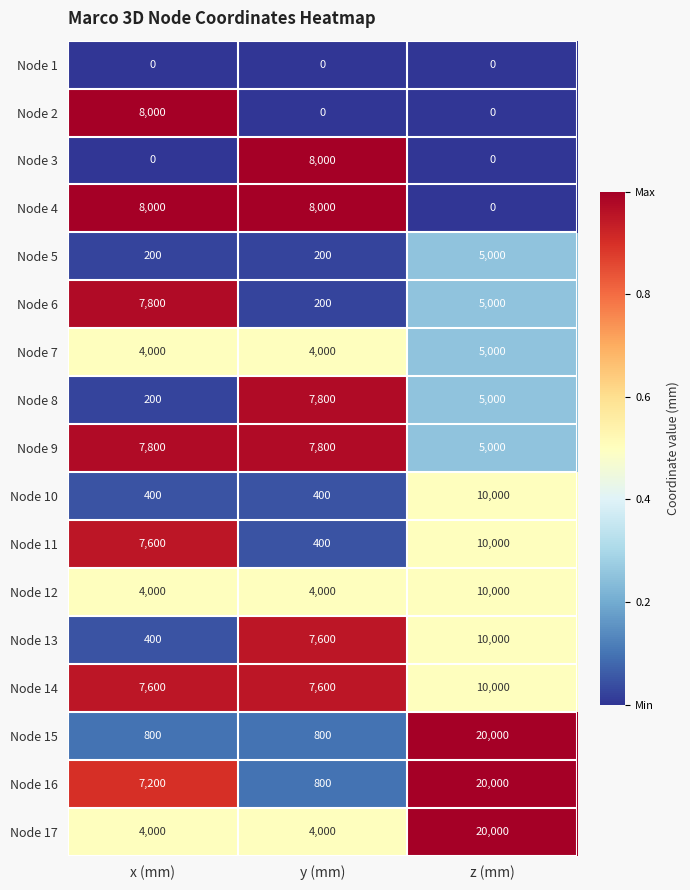

Which series has the widest spread of values?

Node 15